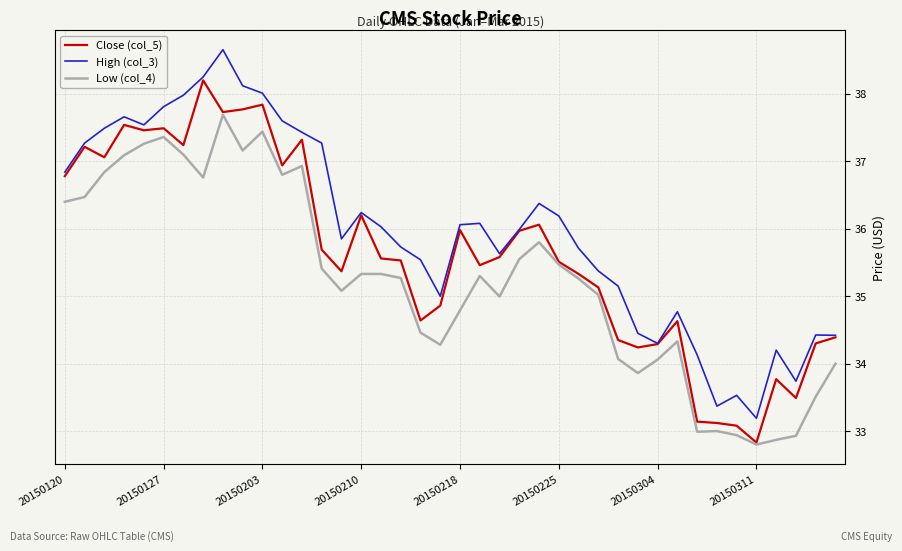

What is the greatest value displayed?

38.7